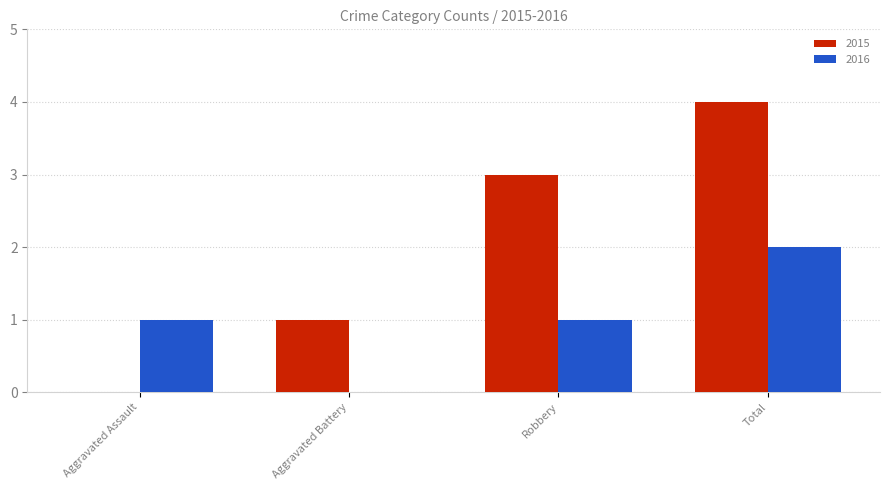

How many groups of bars are there?

4